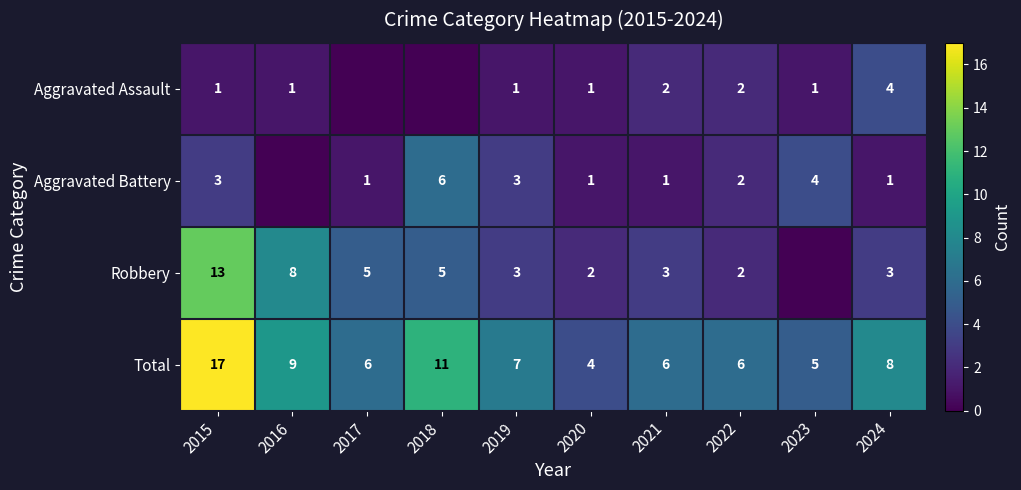

The value of Robbery at 2024 is 5. True or false?

False